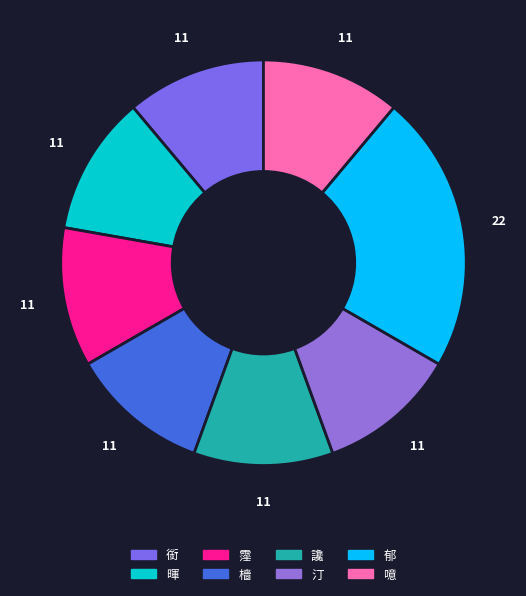

What portion of the pie excludes 銜?

88.9%